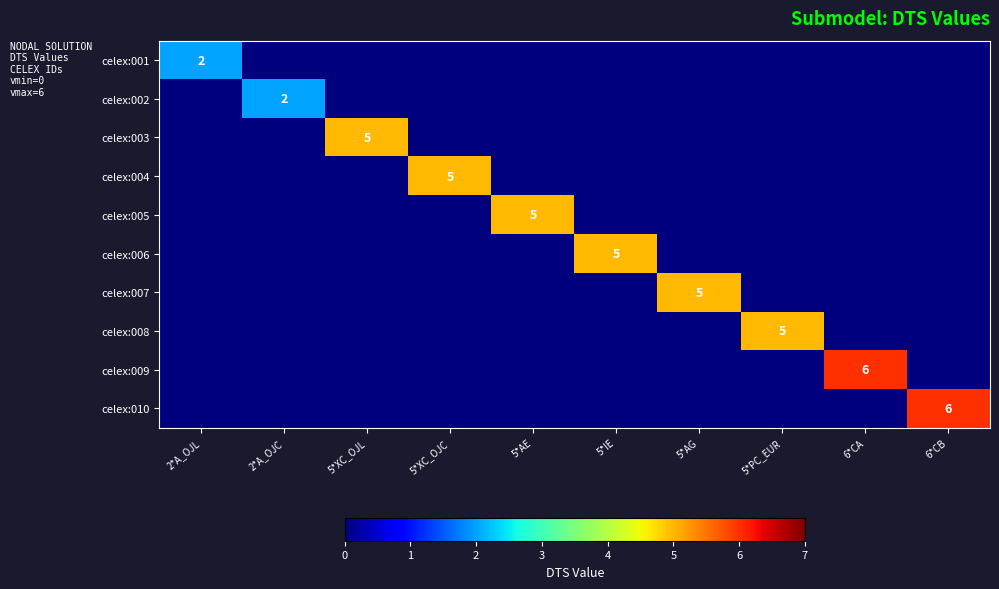

Which category has the highest value across all series?

6*CA